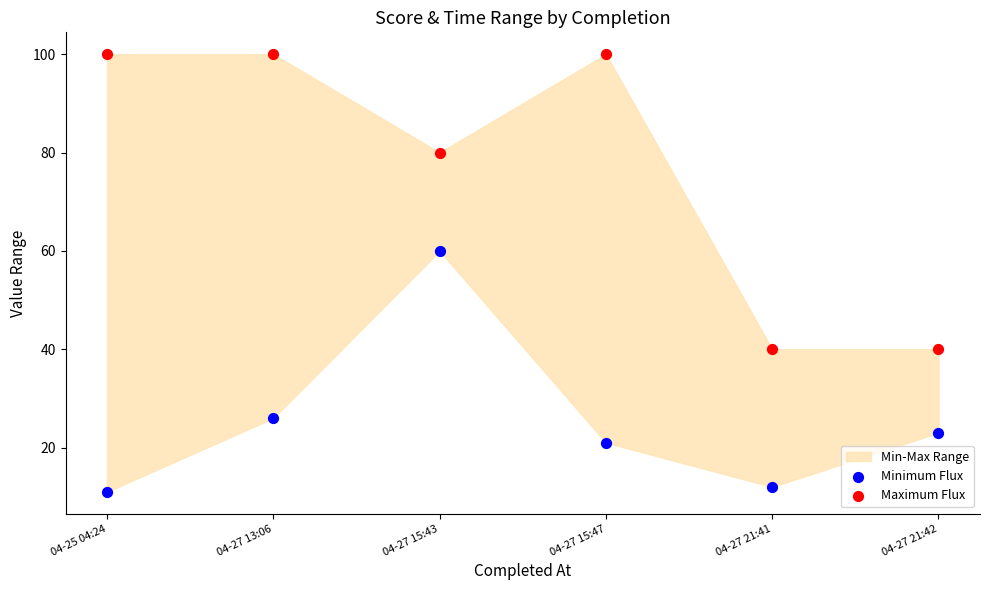

Across all series, what Y value is closest to 55?

60